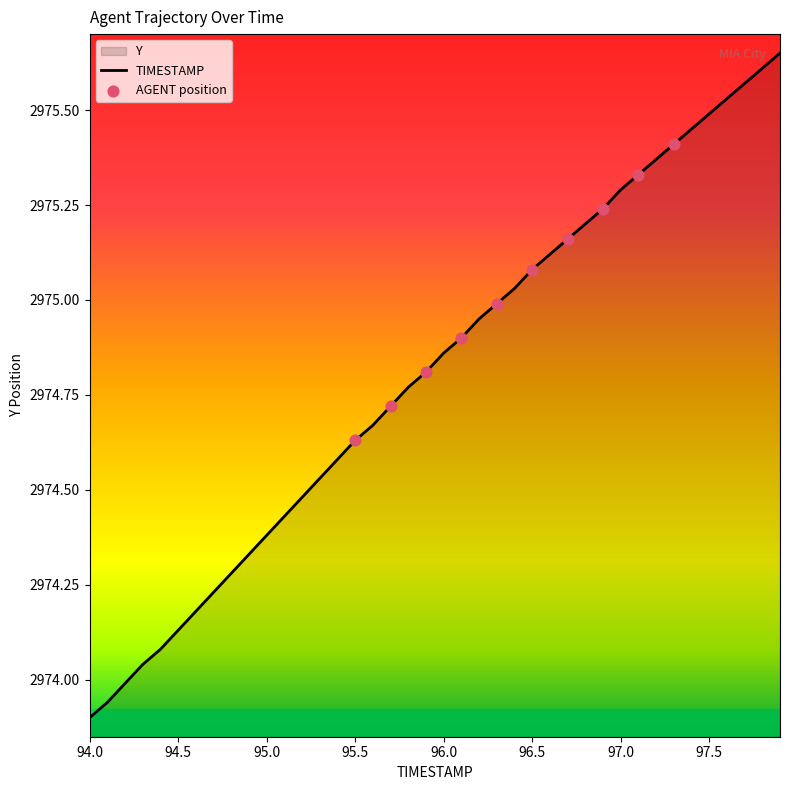

Between 95.5 and 96.0, which is larger?

96.0